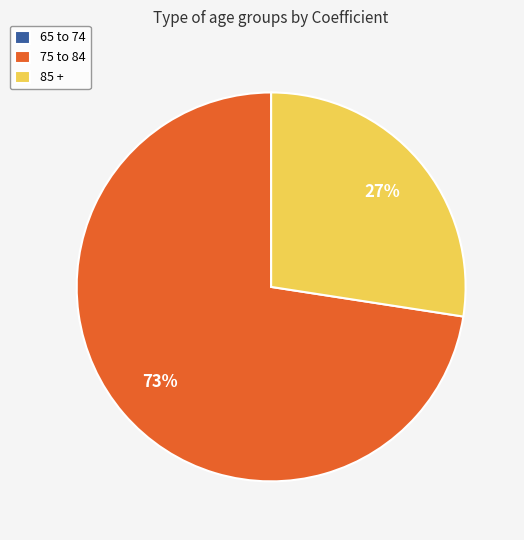

What is the largest slice in the pie chart?

75 to 84